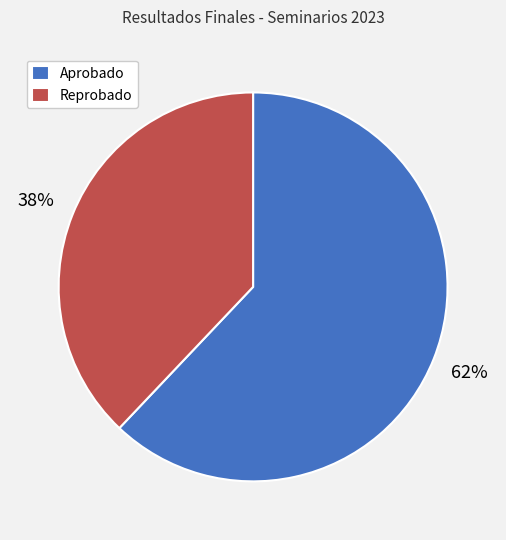

Do Reprobado and Aprobado together represent more than half of the pie?

Yes